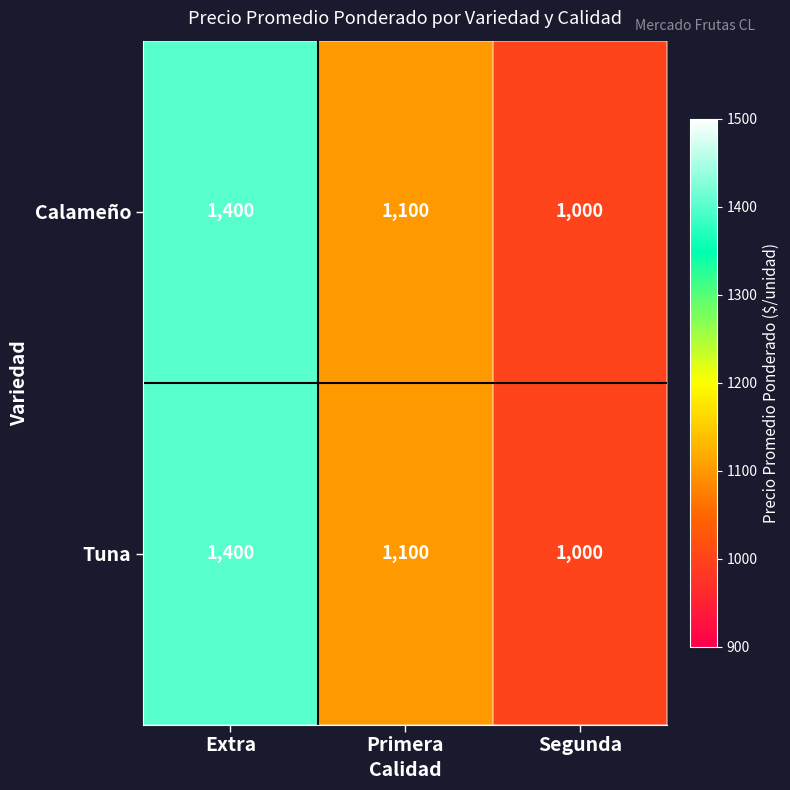

What is the average value of the Calameño series?

1167